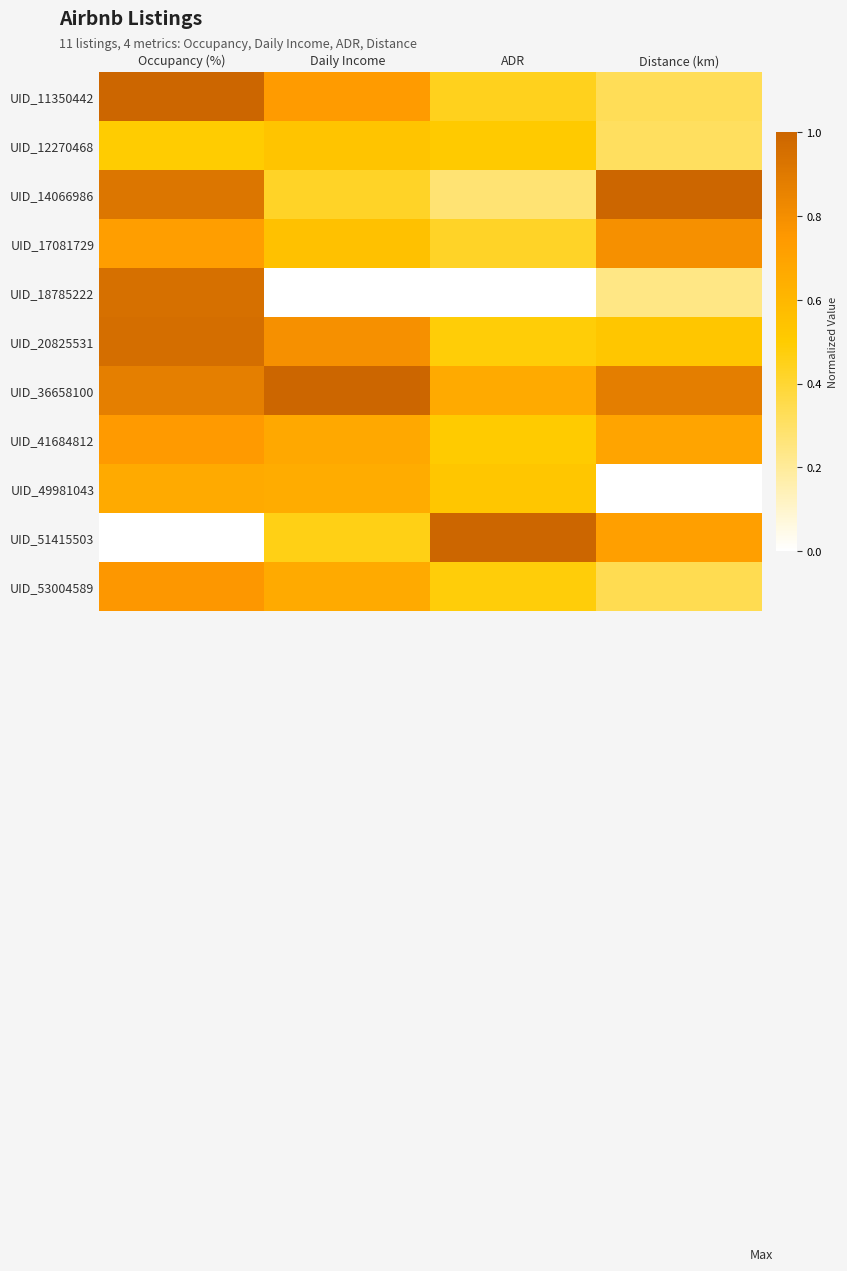

What is the total value across all series at ADR?

5.3